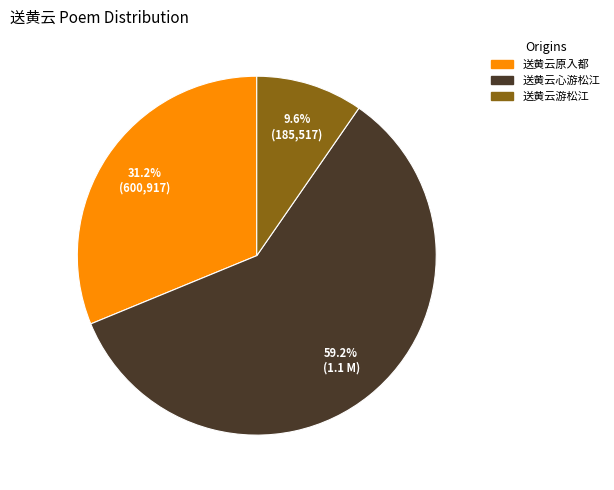

To the nearest percent, what is the average slice percentage?

33%